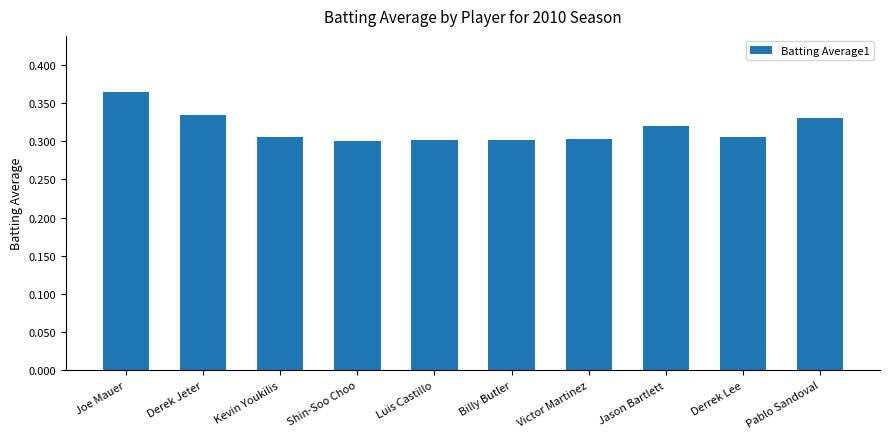

How many values are between 0 and 1?

10